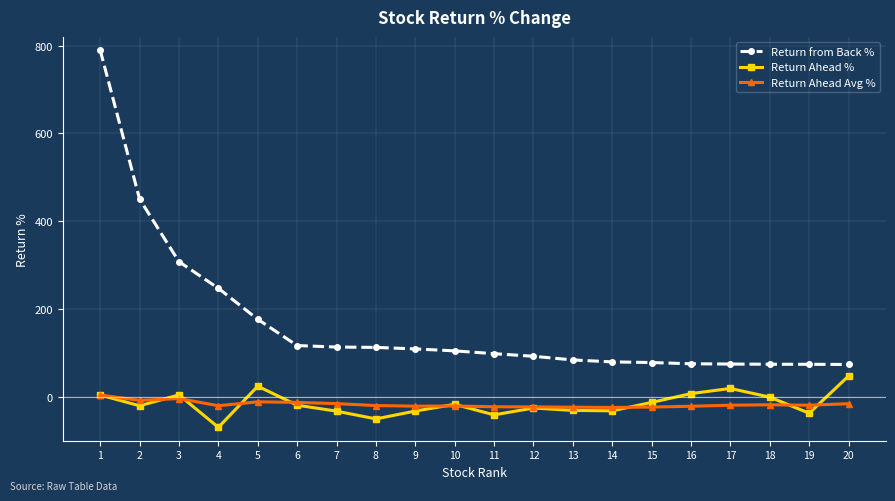

What is the approximate value of Return Ahead Avg % at 8?

-19.9